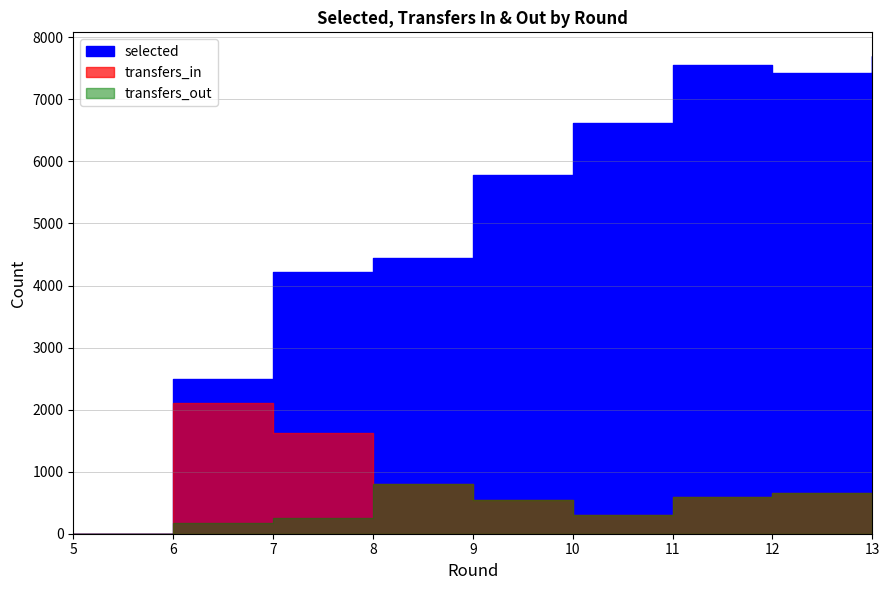

Where is the first local minimum for transfers_out?

10